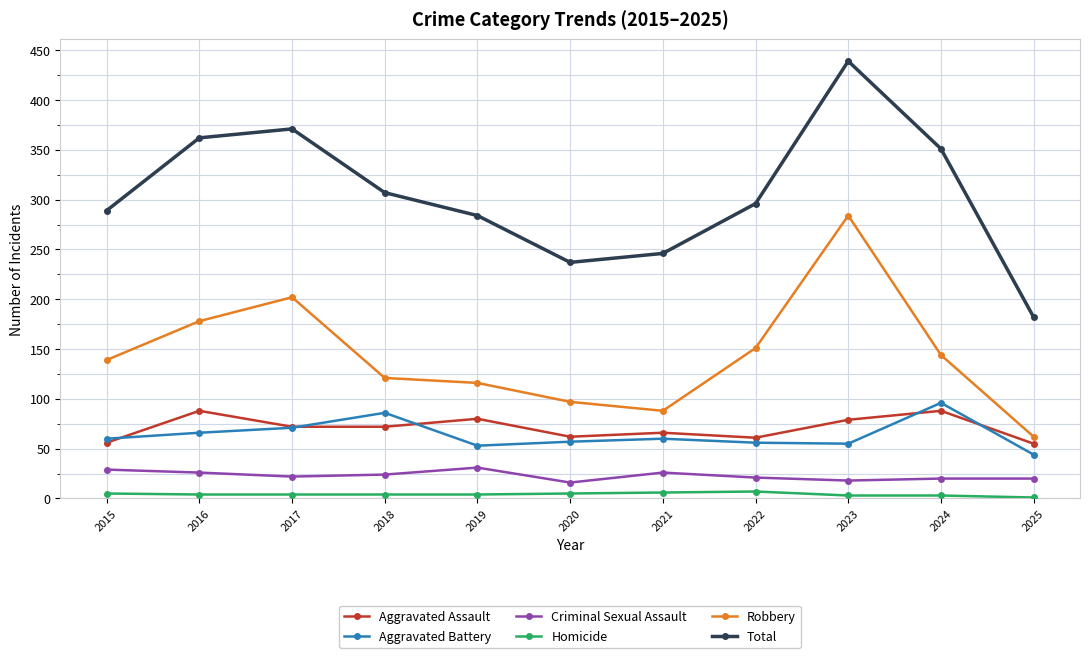

Which series has the largest range (max minus min)?

Total